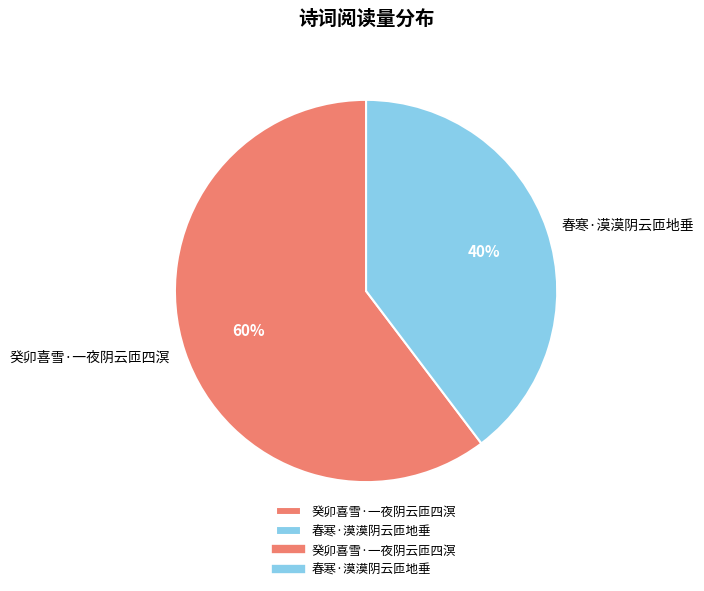

The 春寒·漠漠阴云匝地垂 slice represents 33% of the pie. True or false?

False